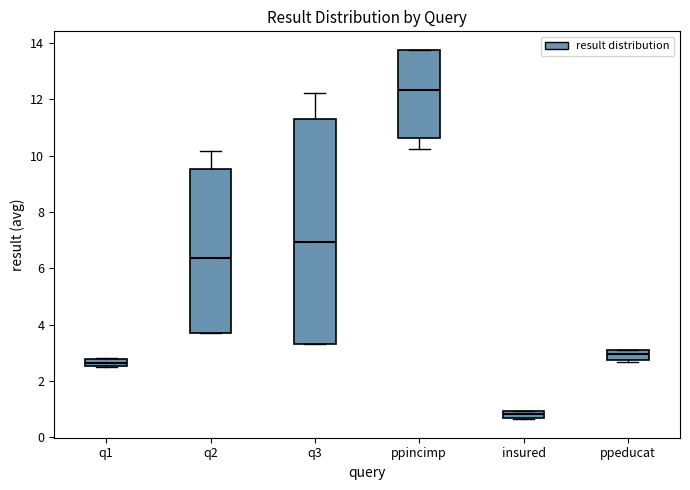

Where is the lower edge of the box for ppeducat on the y-axis? The values are not printed on the chart, so give them approximately, as read against the axis.

2.8